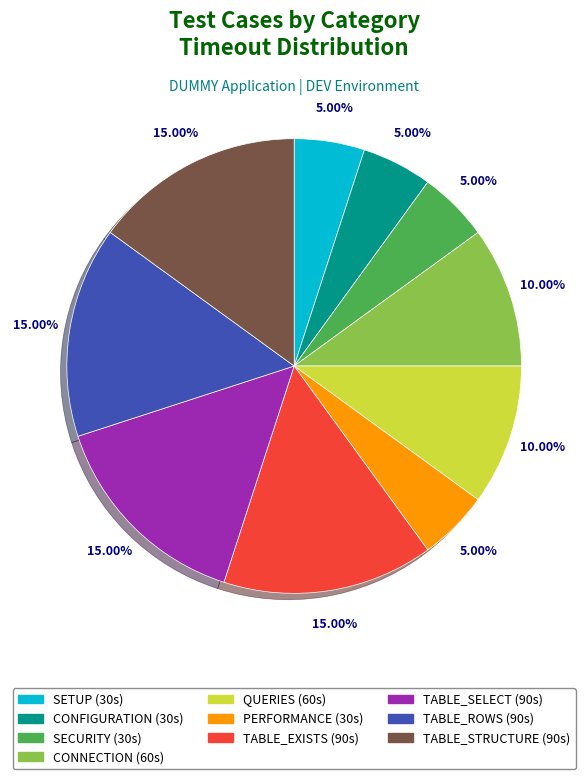

Does TABLE_SELECT represent more than half of the total?

No